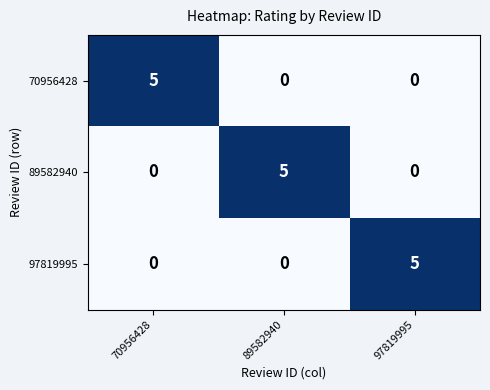

At how many categories does at least one series exceed 1?

3